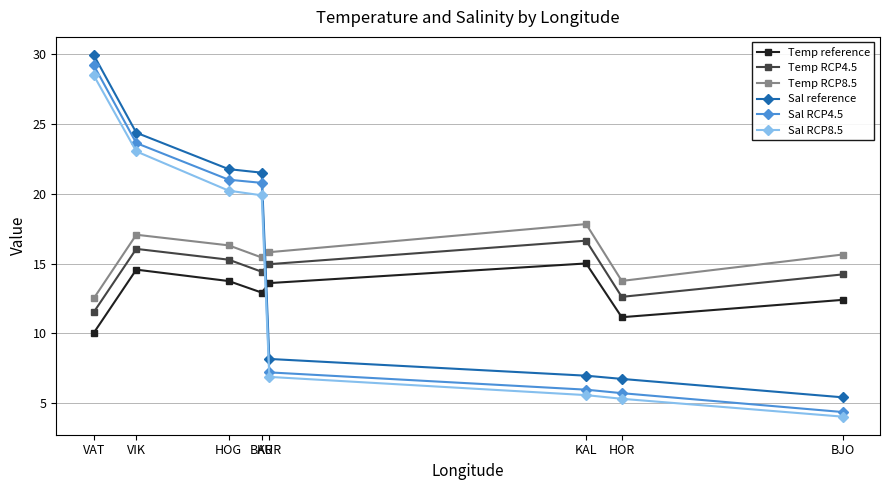

Which category has the lowest value in the Sal RCP4.5 series?

BJO